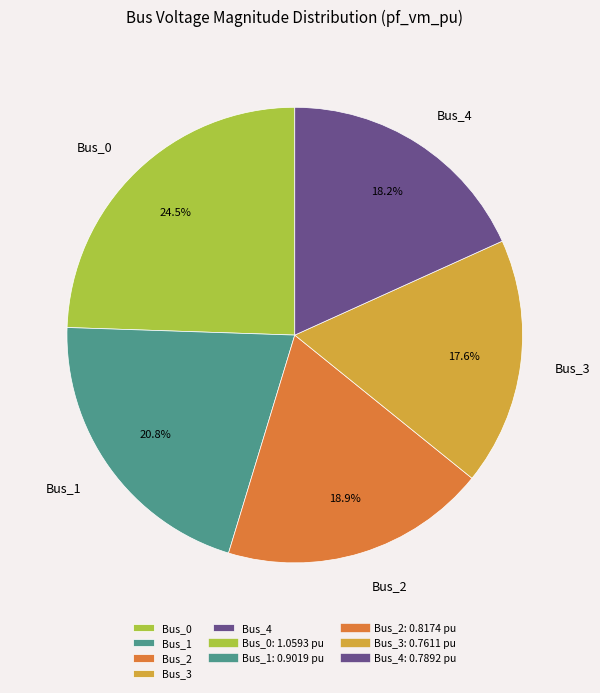

How many slices are in this pie chart?

5